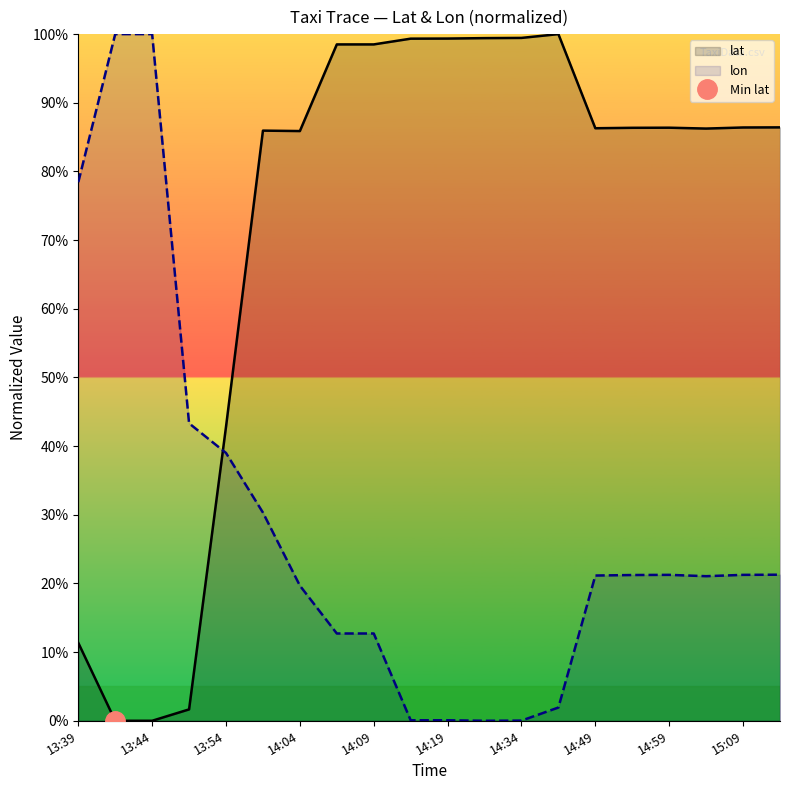

In lat, how many points are lower than both neighbors (excluding endpoints)?

3